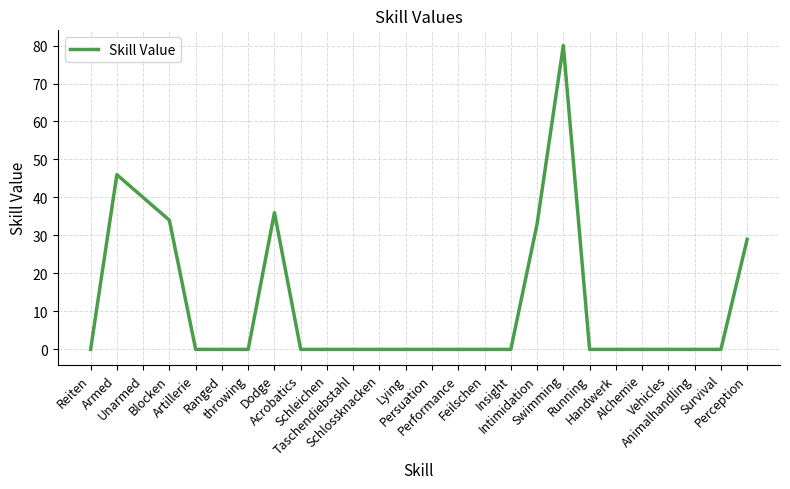

What is the greatest value displayed?

80